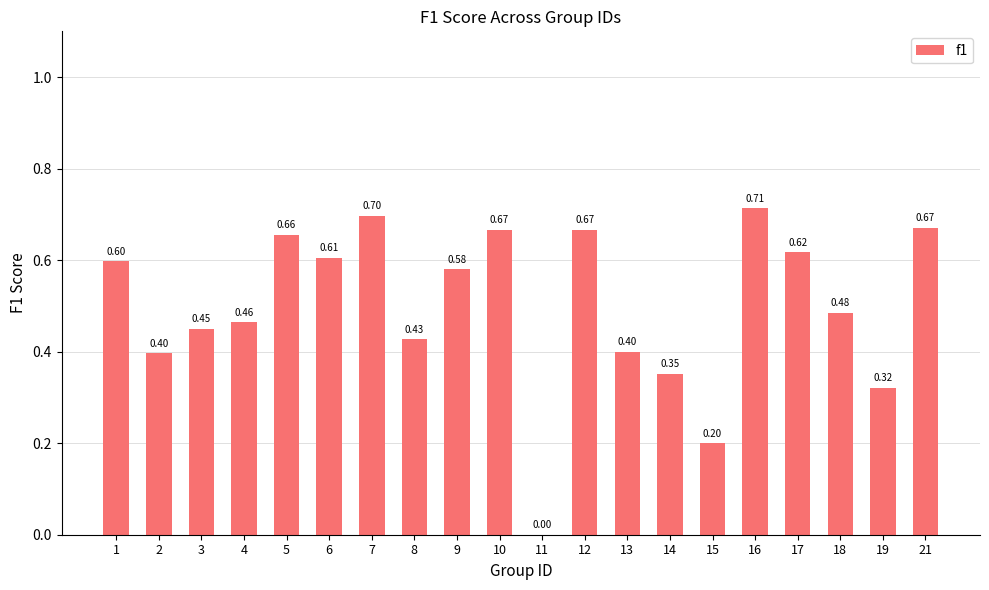

What is the sum of all values?

10.0